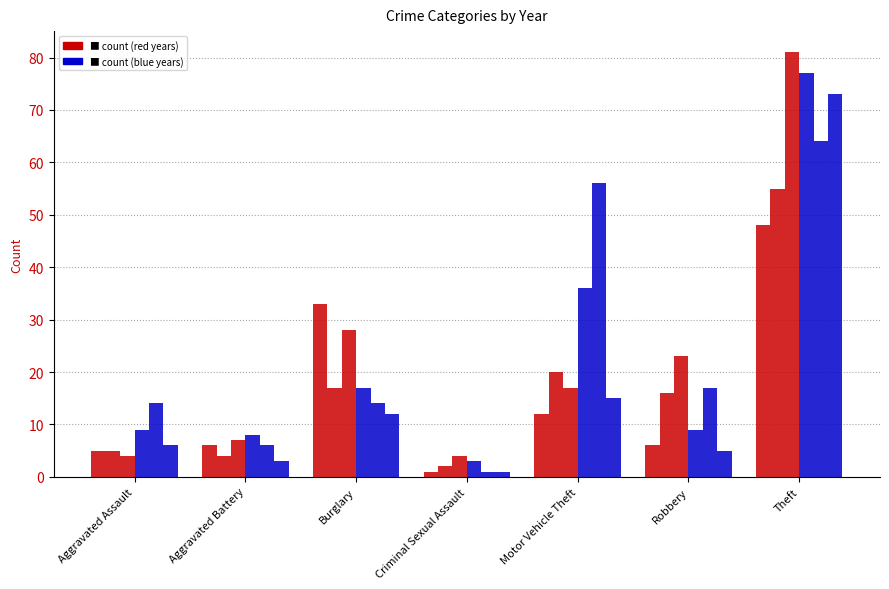

Reading left to right, list all the values displayed in this chart.

2015: Aggravated Assault=5	Aggravated Battery=6	Burglary=33	Criminal Sexual Assault=1	Motor Vehicle Theft=12	Robbery=6	Theft=48
2016: Aggravated Assault=5	Aggravated Battery=4	Burglary=17	Criminal Sexual Assault=2	Motor Vehicle Theft=20	Robbery=16	Theft=55
2018: Aggravated Assault=4	Aggravated Battery=7	Burglary=28	Criminal Sexual Assault=4	Motor Vehicle Theft=17	Robbery=23	Theft=81
2023: Aggravated Assault=9	Aggravated Battery=8	Burglary=17	Criminal Sexual Assault=3	Motor Vehicle Theft=36	Robbery=9	Theft=77
2024: Aggravated Assault=14	Aggravated Battery=6	Burglary=14	Criminal Sexual Assault=1	Motor Vehicle Theft=56	Robbery=17	Theft=64
2021: Aggravated Assault=6	Aggravated Battery=3	Burglary=12	Criminal Sexual Assault=1	Motor Vehicle Theft=15	Robbery=5	Theft=73